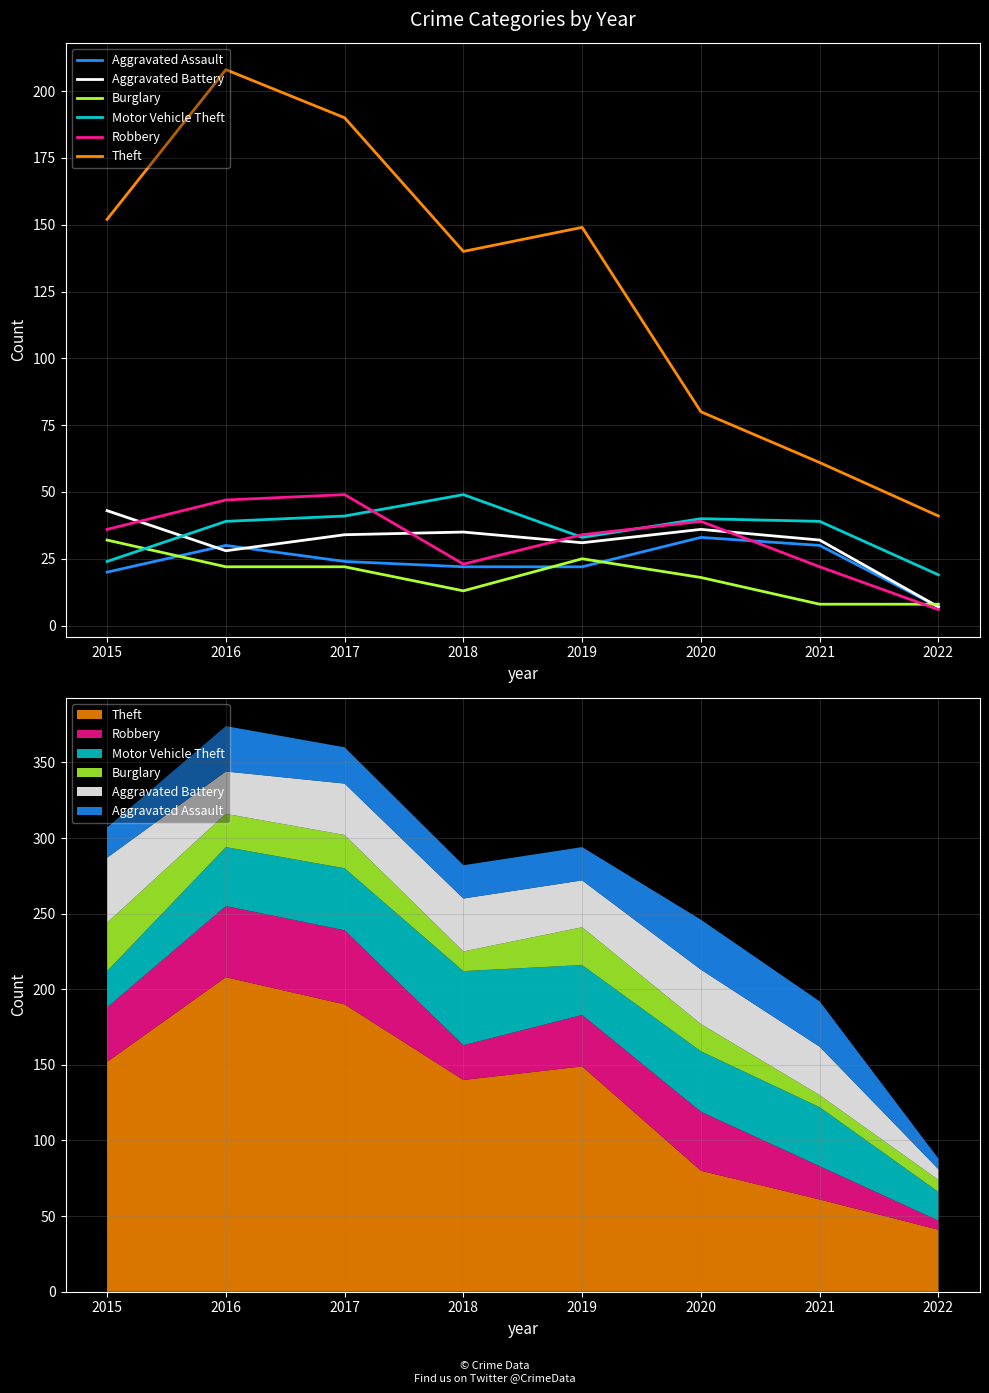

Reading right to left, what are all the values shown in this chart?

Aggravated Assault: 7	30	33	22	22	24	30	20
Aggravated Battery: 7	32	36	31	35	34	28	43
Burglary: 8	8	18	25	13	22	22	32
Motor Vehicle Theft: 19	39	40	33	49	41	39	24
Robbery: 6	22	39	34	23	49	47	36
Theft: 41	61	80	149	140	190	208	152